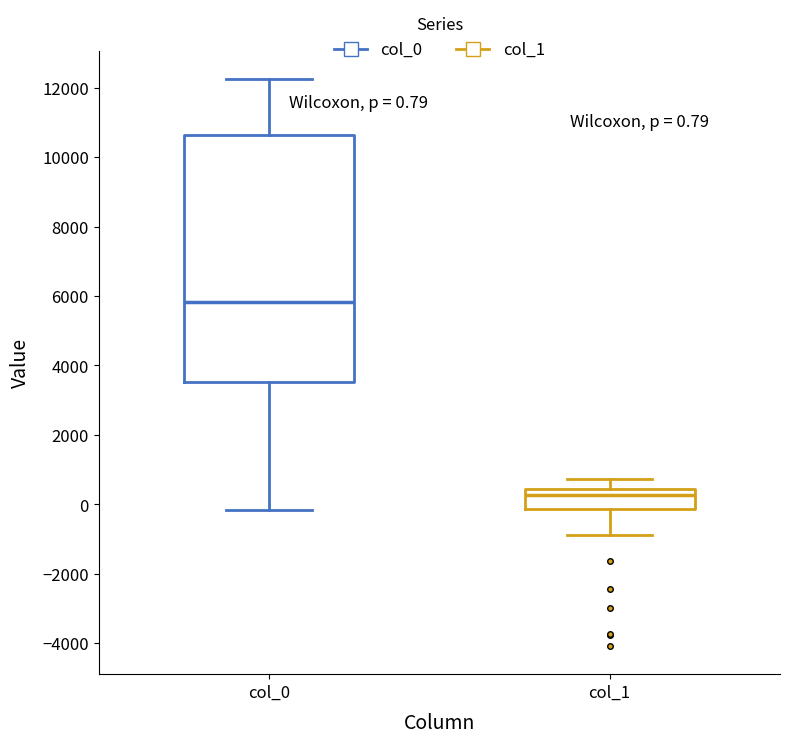

Which box's median line is the highest?

col_0